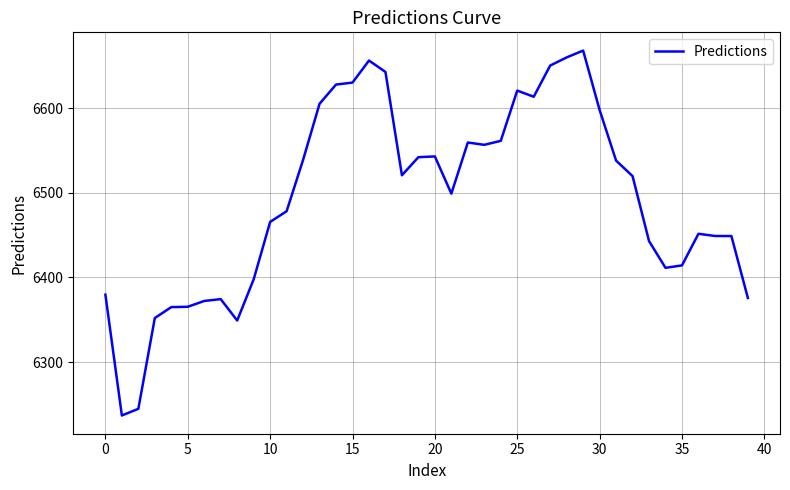

What is the smallest value displayed?

6237.0